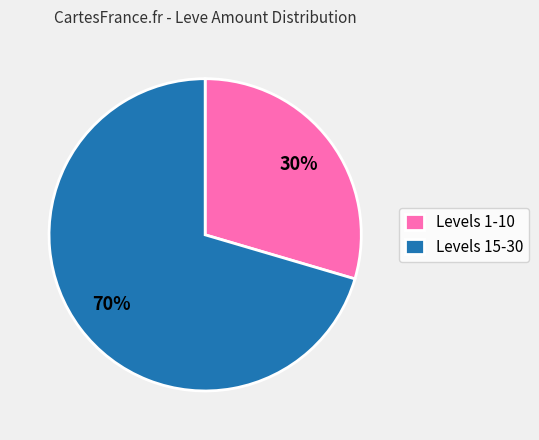

Does any single category account for the majority?

Yes